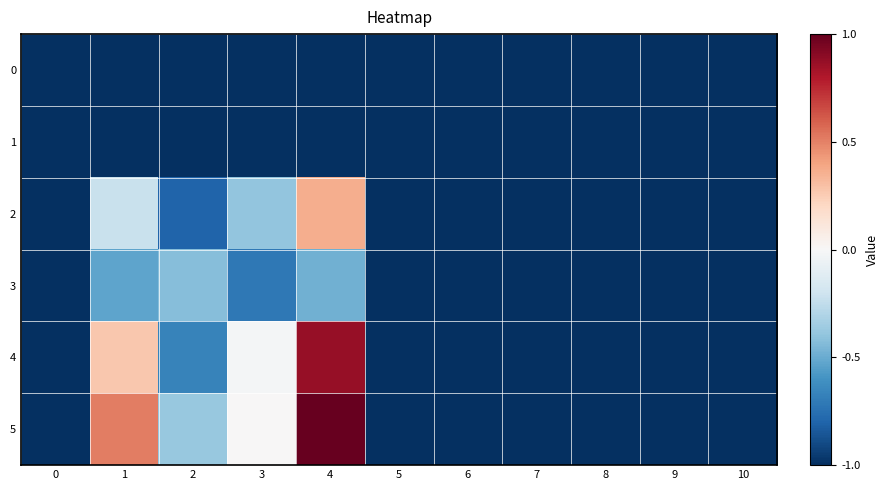

Rank the series by their maximum value, from highest to lowest.

5, 4, 2, 3, 0, 1